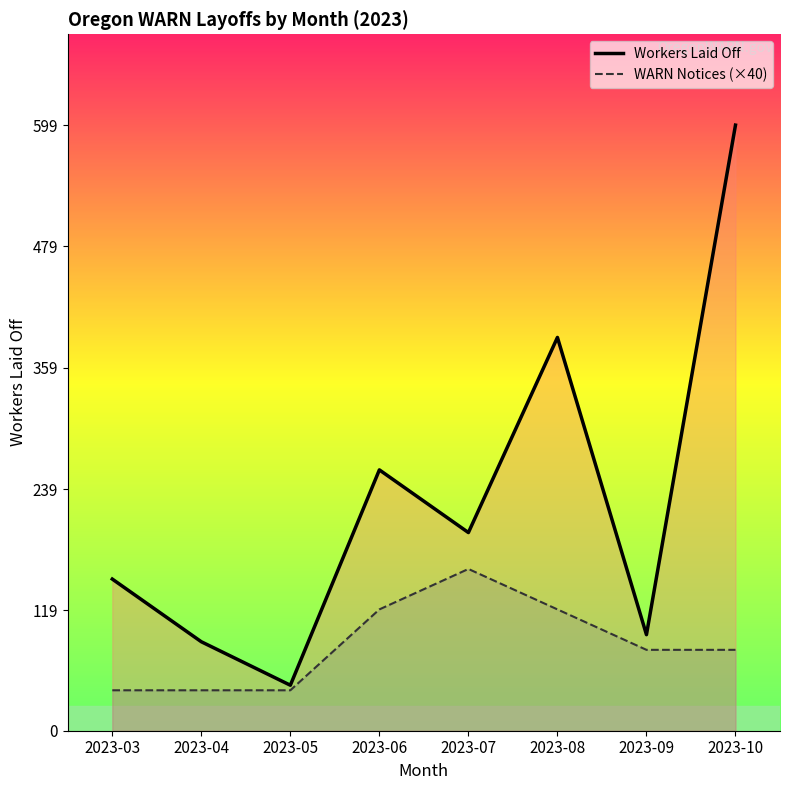

Reading right to left, list all the values displayed in this chart.

Workers Laid Off: 599	95	389	196	258	45	88	150
WARN Notices (×40): 80	80	120	160	120	40	40	40